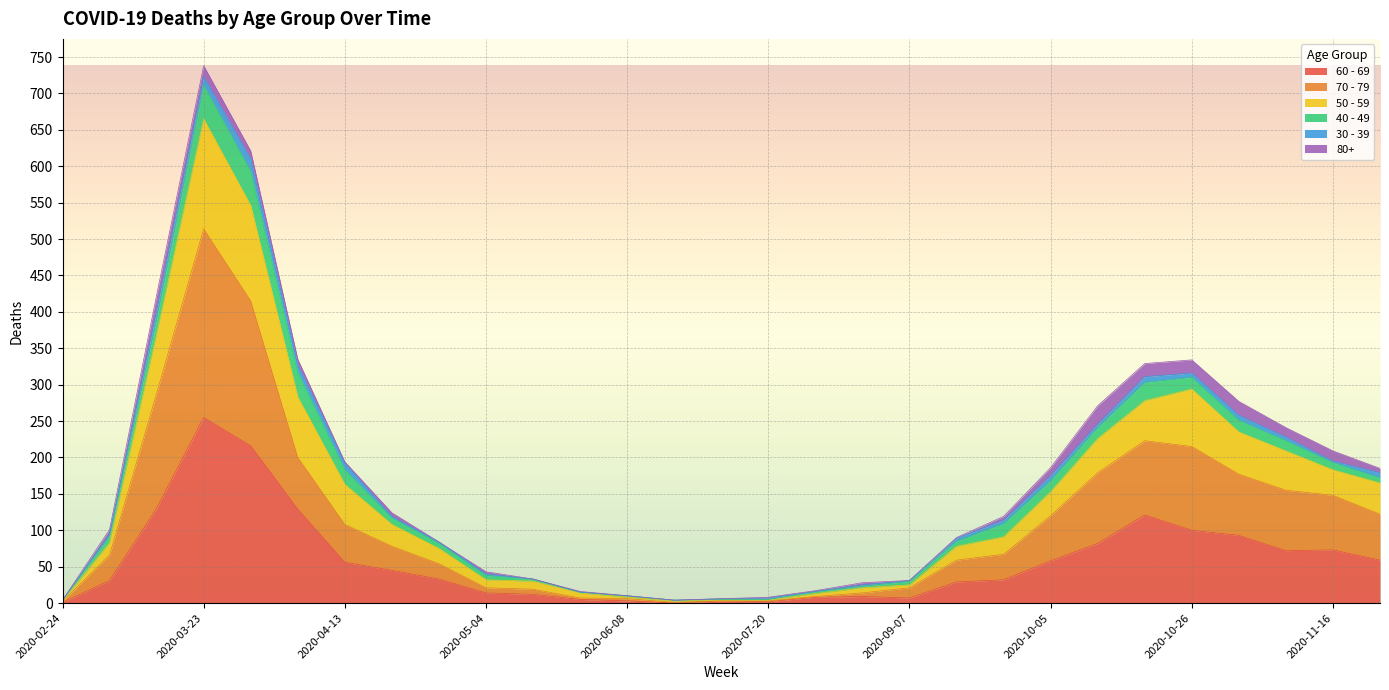

What is the label of the 13th point from the left?

2020-06-08